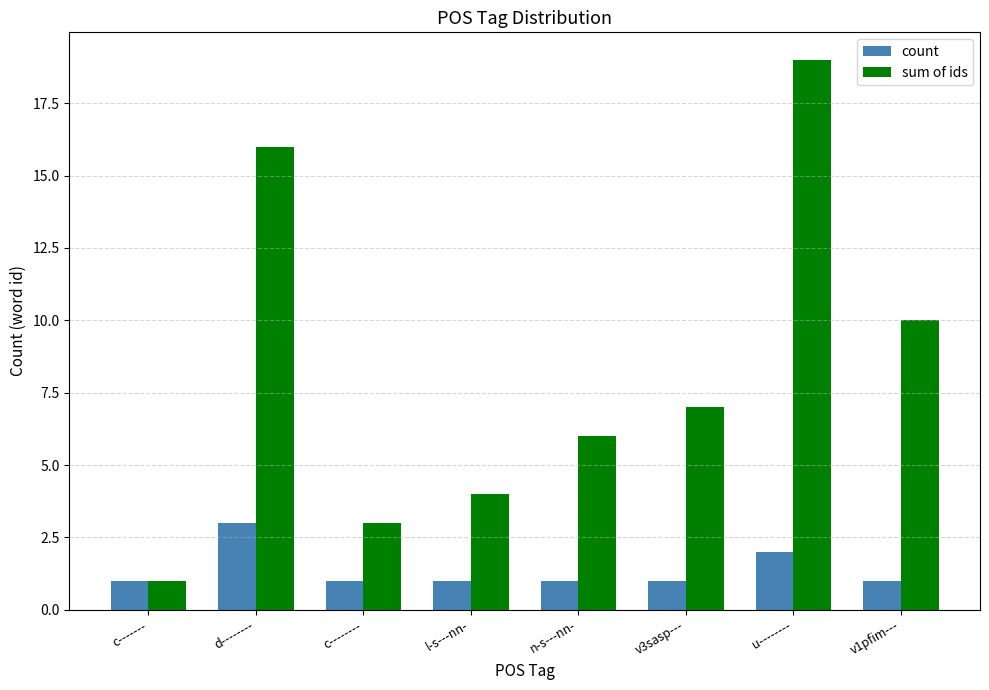

Read the count value at c-------.

1